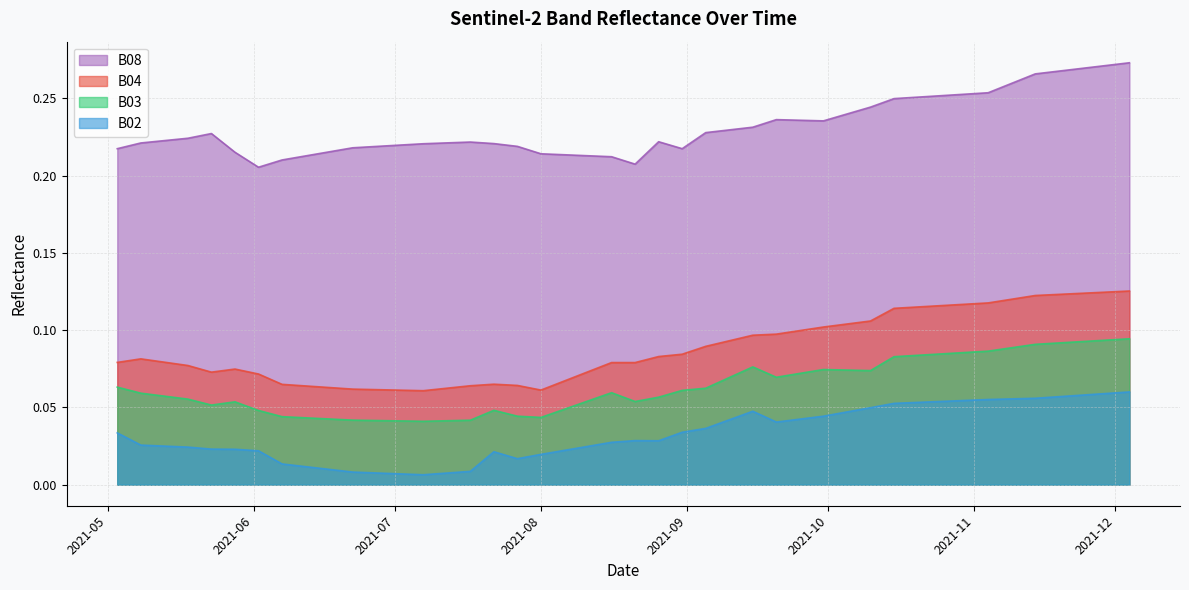

How many categories are shown in the chart?

40